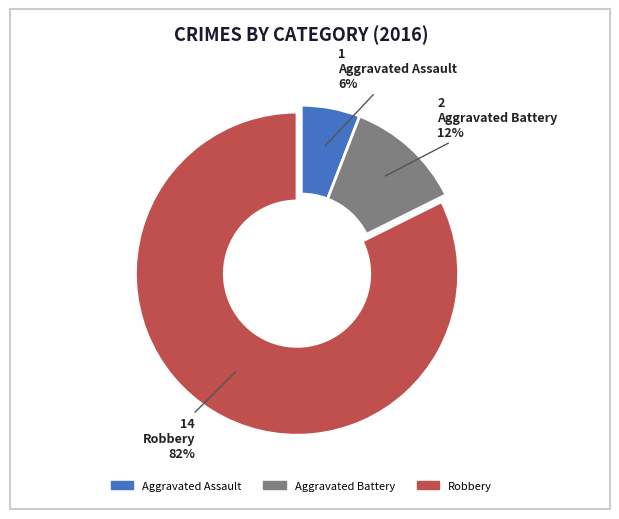

Count the number of slices in the pie.

3